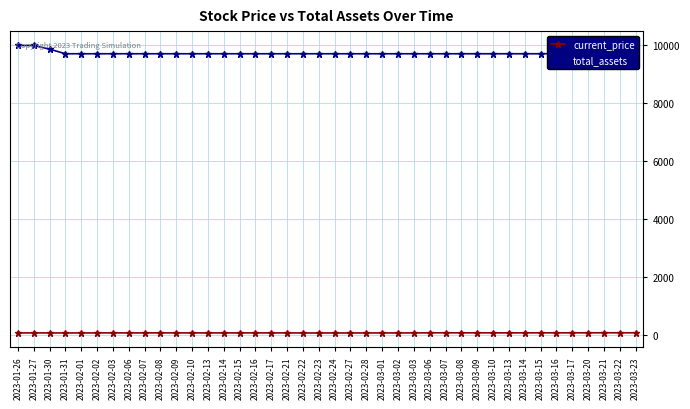

The current_price series shows 35.2 at 2023-03-06. True or false?

False